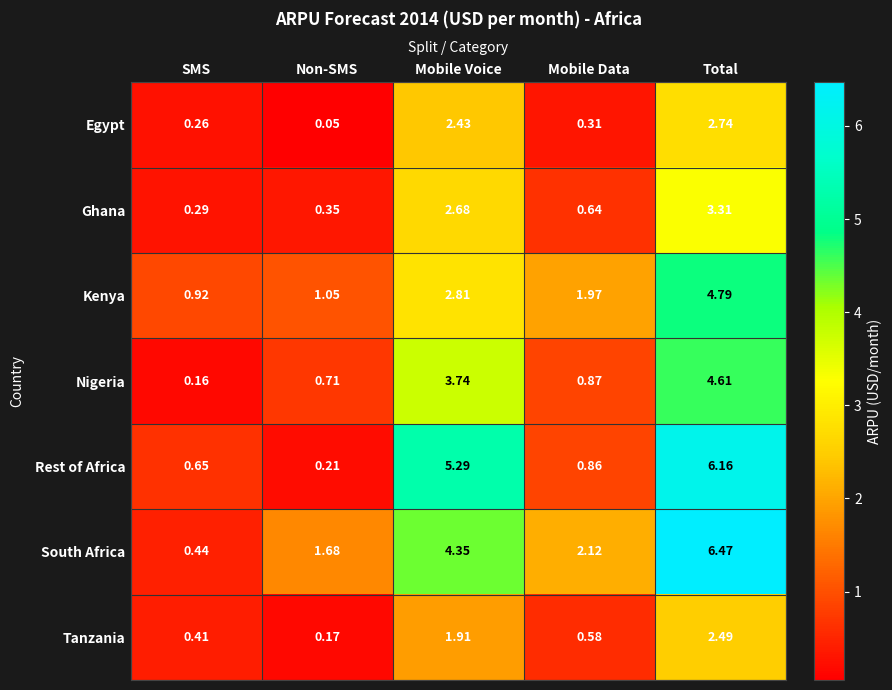

List the labels in order of Tanzania value, smallest first.

Non-SMS, SMS, Mobile Data, Mobile Voice, Total